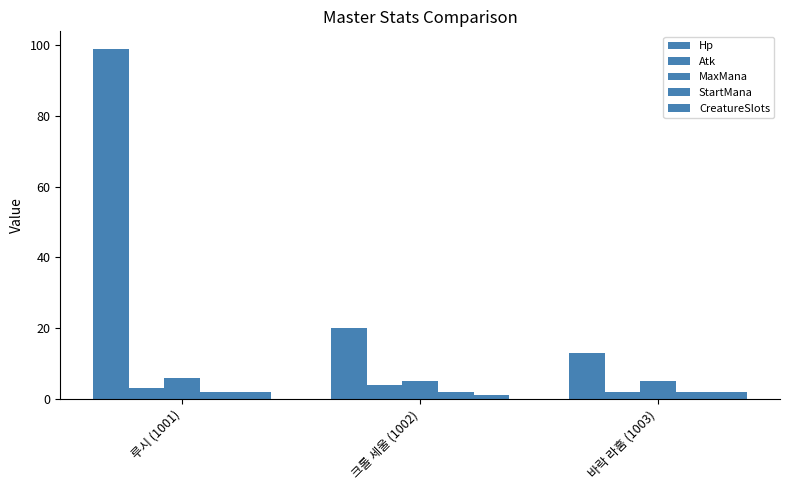

How many data points does each series have?

3